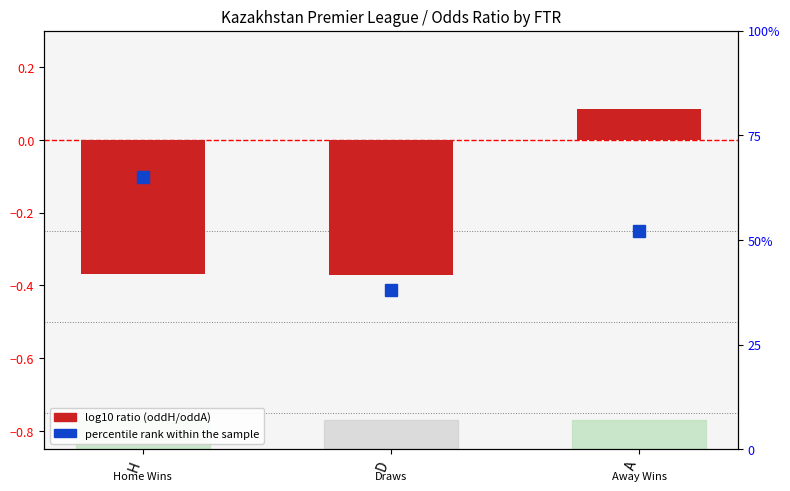

Does the chart contain any negative values?

Yes